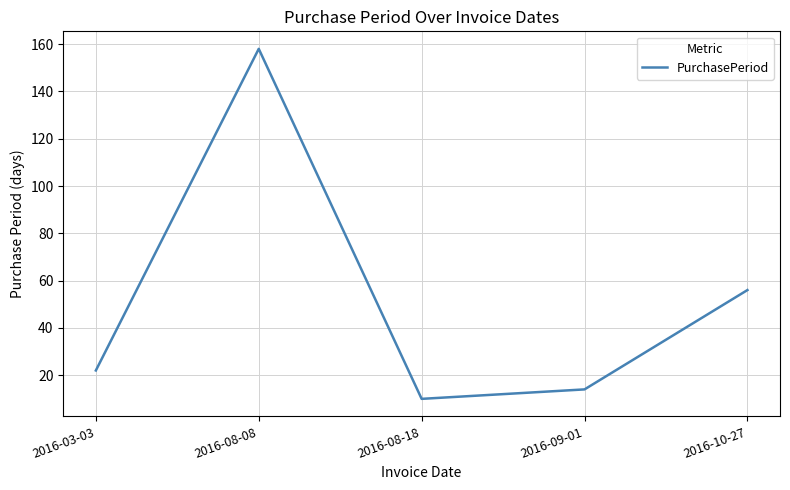

Count the number of data series in this chart.

1